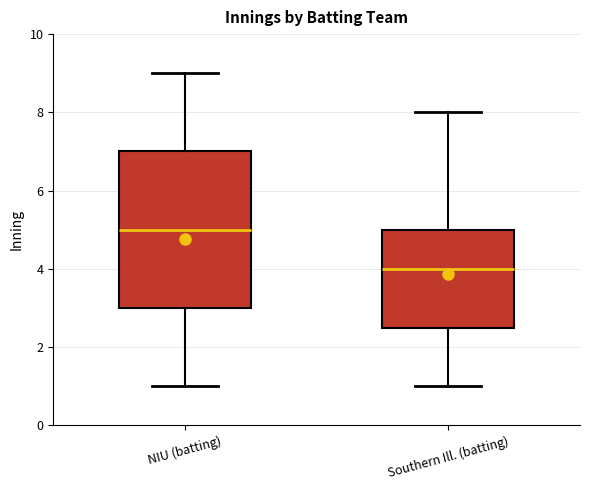

Where does the median line of the box for Southern Ill. (batting) sit on the y-axis? The values are not printed on the chart, so give them approximately, as read against the axis.

4.0